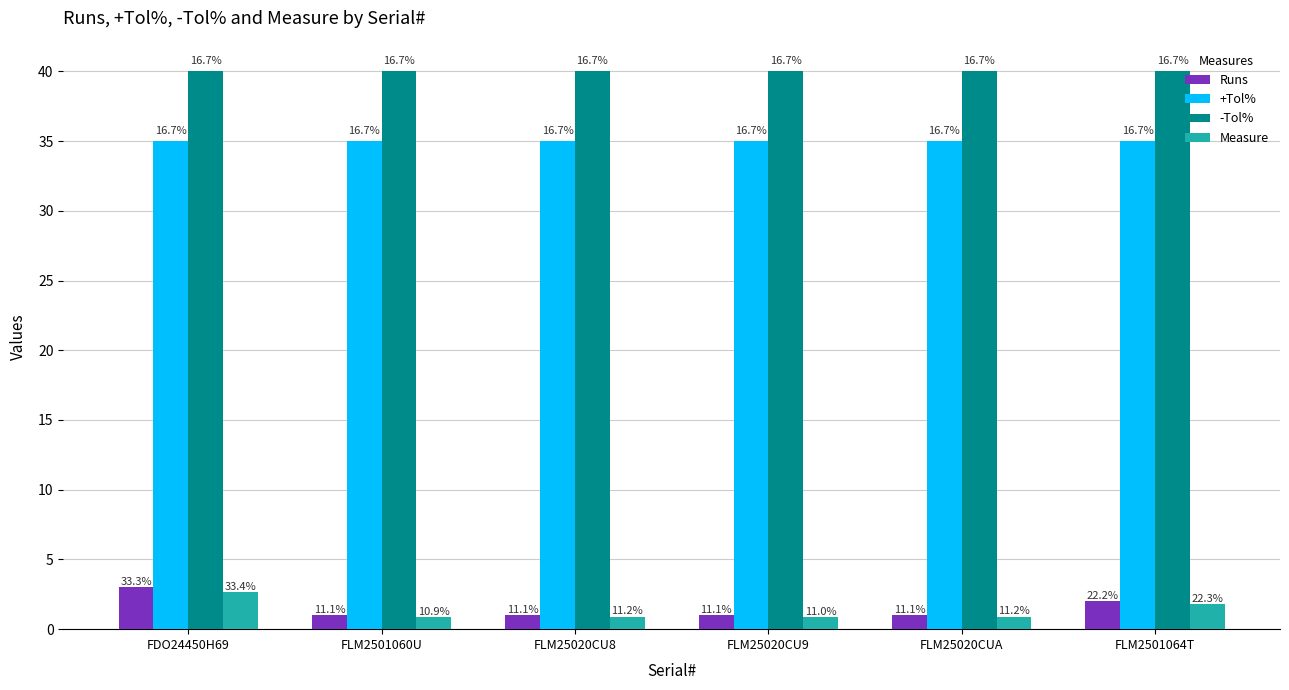

Are the bars horizontal?

No